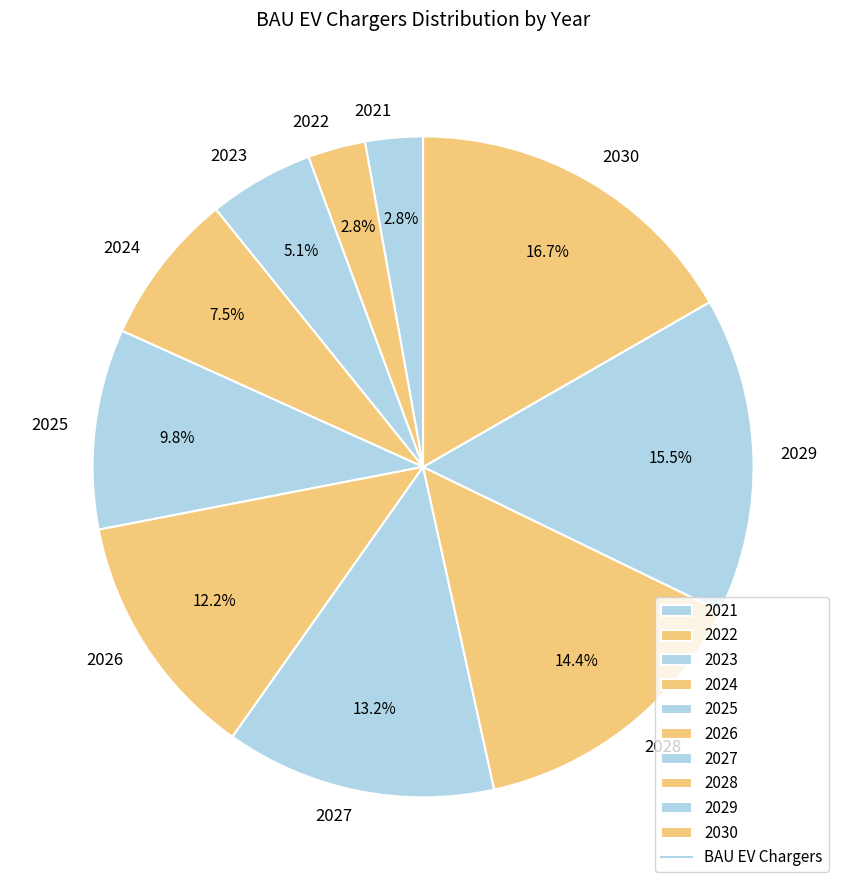

To the nearest percent, what is the combined percentage of 2028 and 2029?

30%